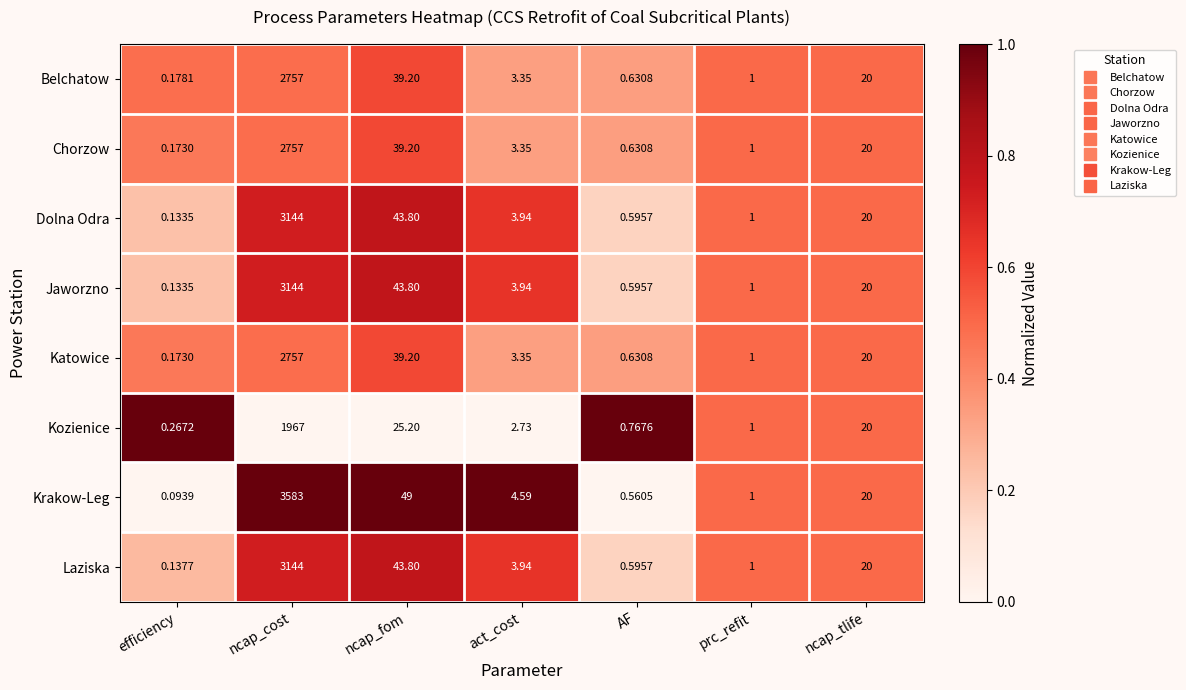

Which series changed the most between act_cost and ncap_tlife?

Kozienice